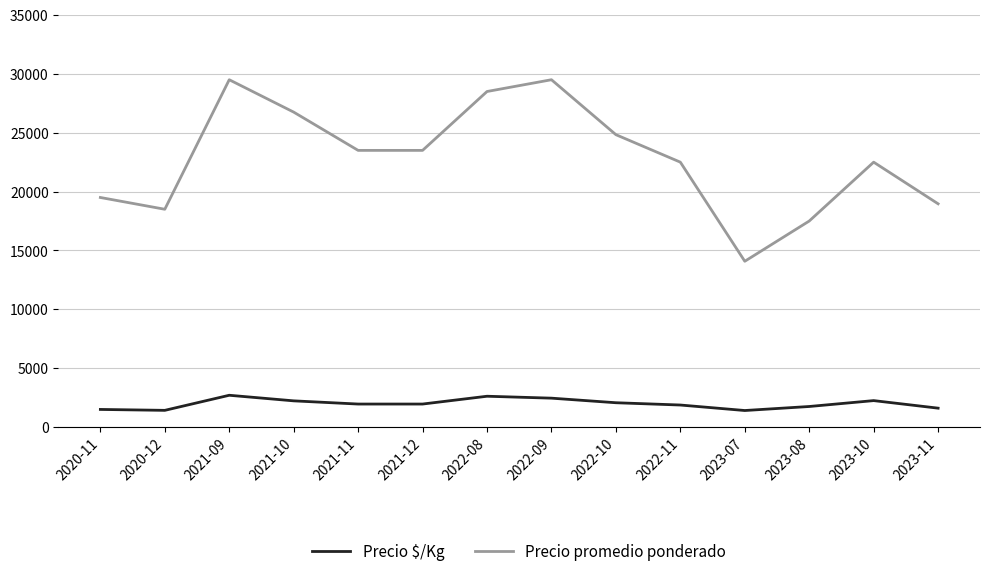

Which series has the widest spread of values?

Precio promedio ponderado